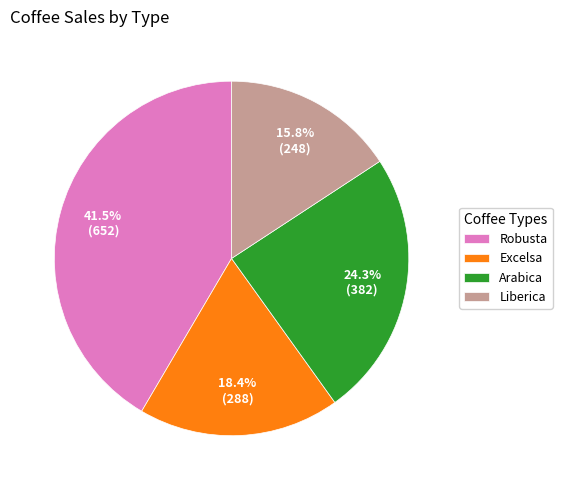

Approximately how many times larger is the value at Arabica compared to Liberica?

1.5